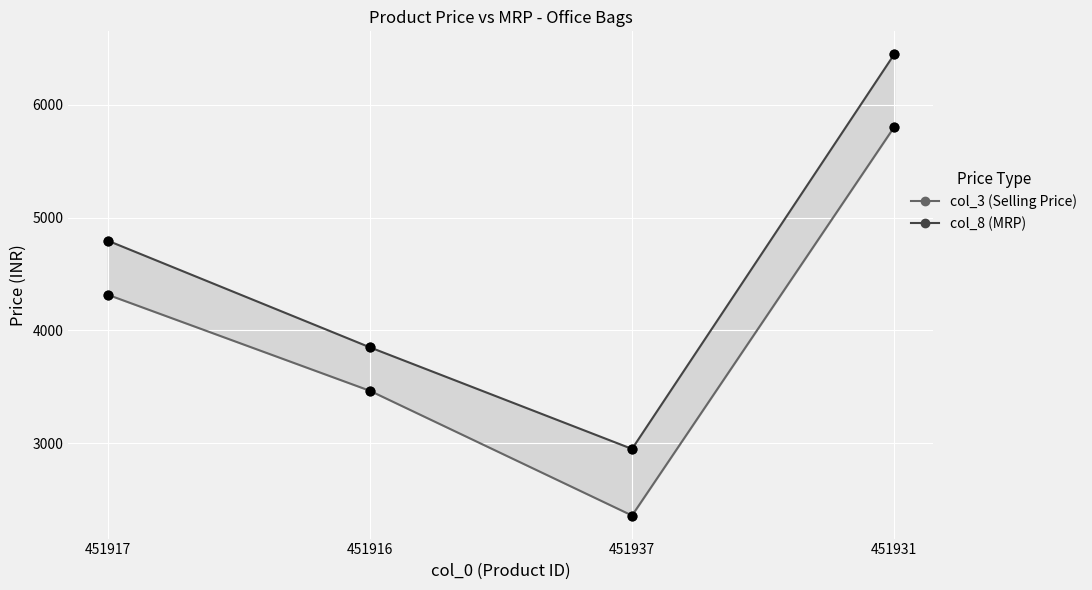

Is the value of col_8 (MRP) at 451937 greater than the value of col_3 (Selling Price) at 451917?

No